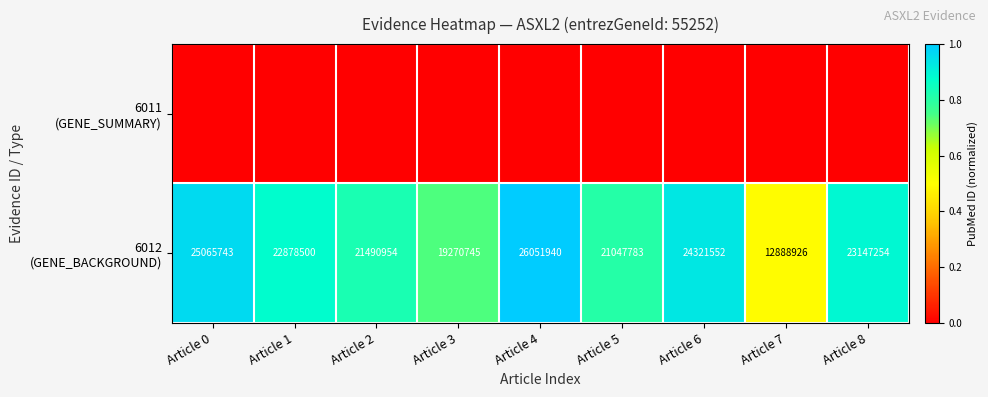

What is the spread (max minus min) of values at Article 8?

0.9